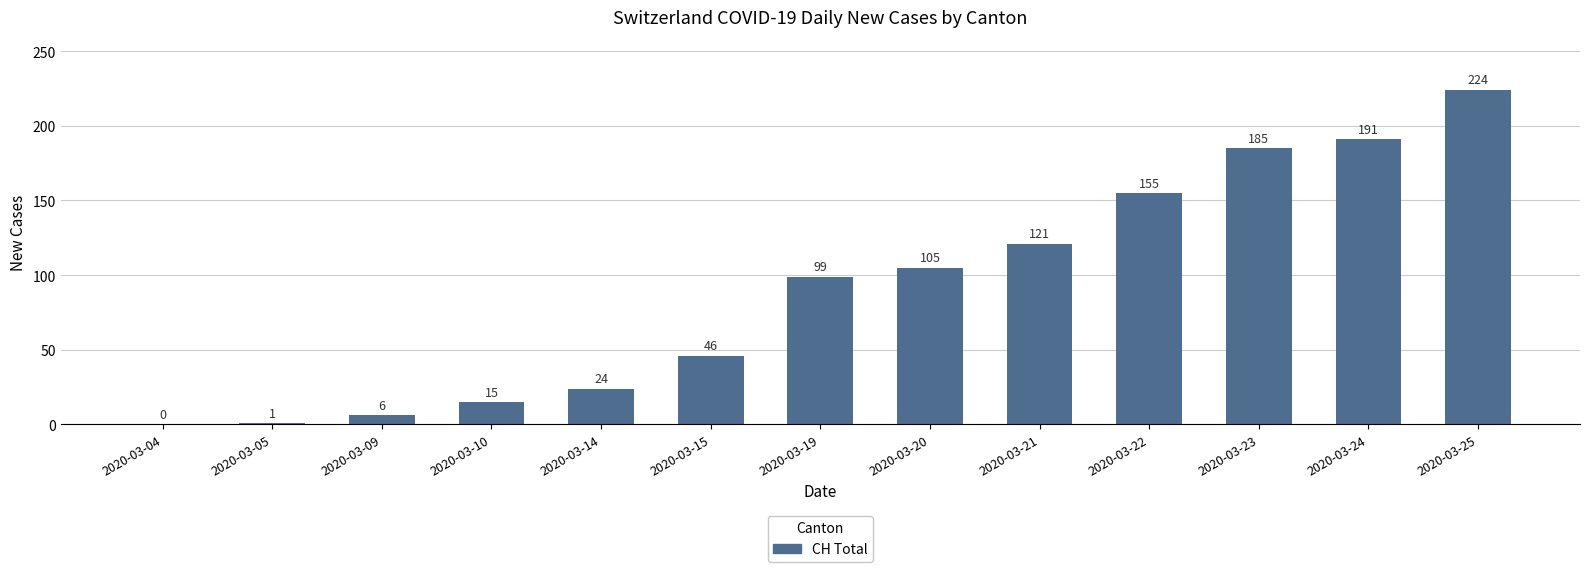

Reading left to right, what are all the values shown in this chart?

0	1	6	15	24	46	99	105	121	155	185	191	224